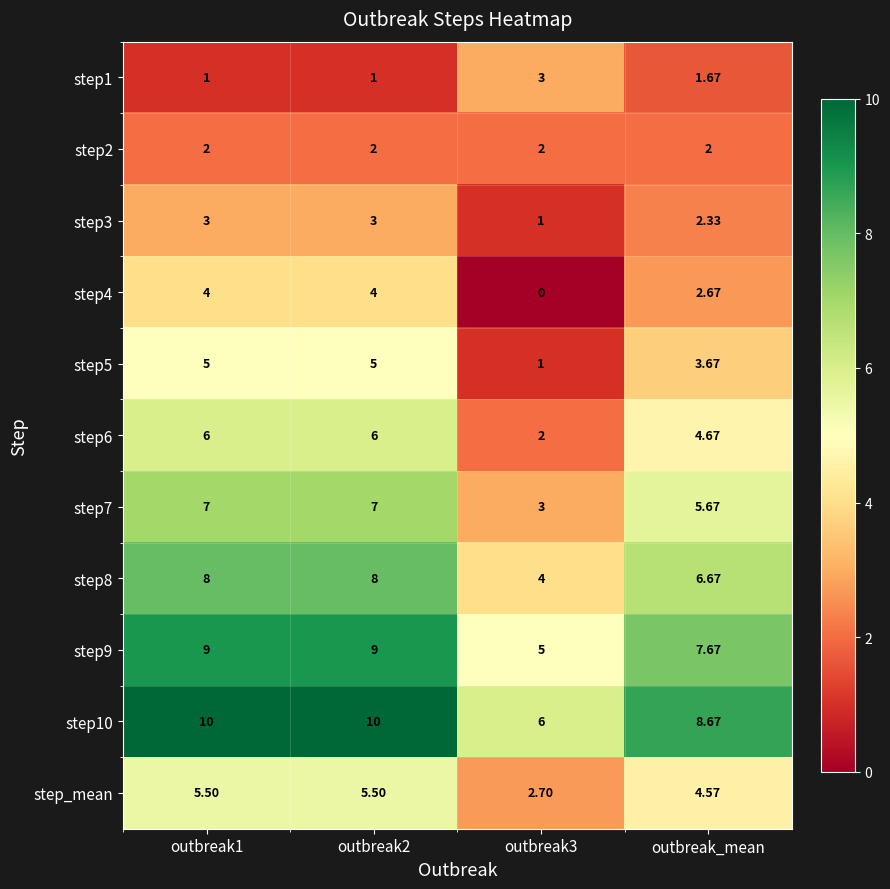

Is the value of step6 at outbreak_mean greater than the value of step2 at outbreak_mean?

Yes